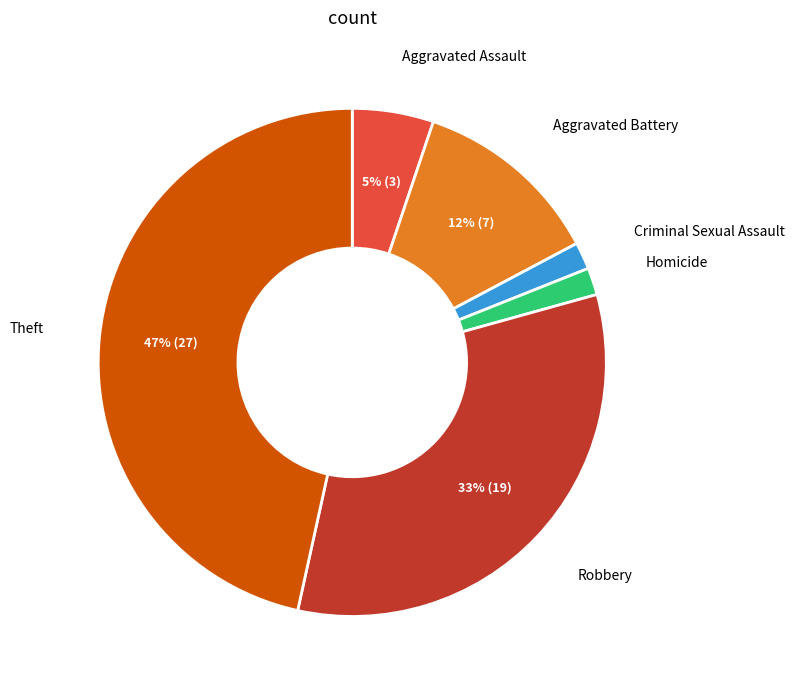

Is there a majority slice in this chart?

No